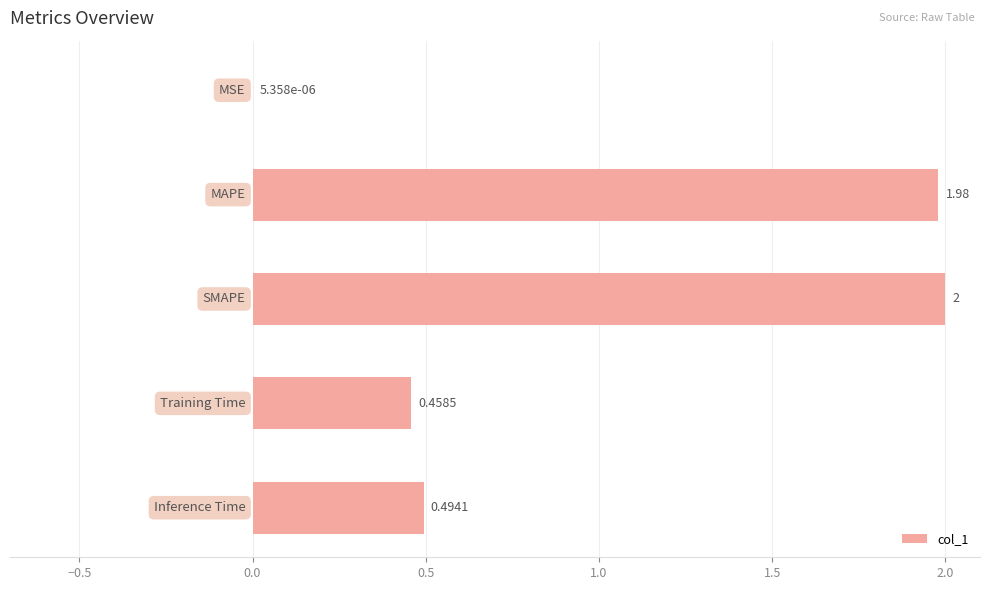

What is the sum of all values?

4.9